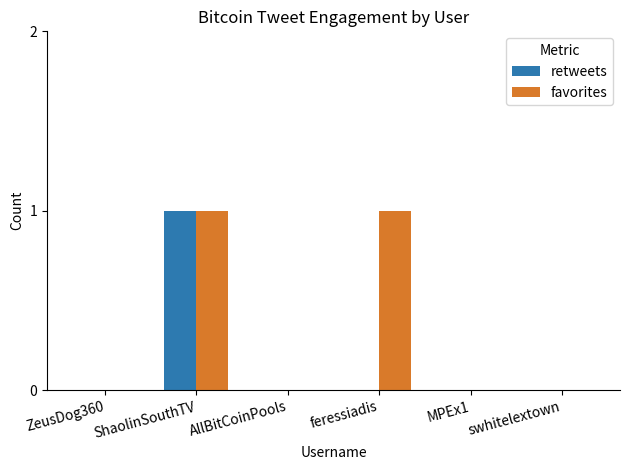

The favorites series shows 2 at feressiadis. True or false?

False